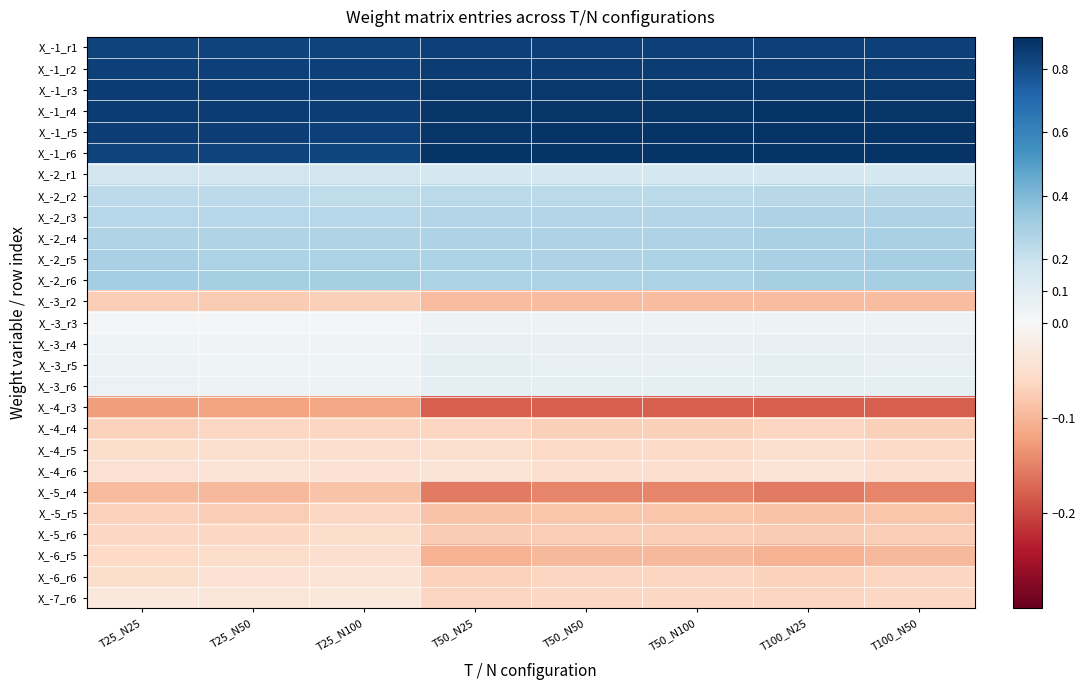

Reading left to right, extract all data points from this chart.

X_-1_r1: T25_N25=0.8	T25_N50=0.8	T25_N100=0.8	T50_N25=0.8	T50_N50=0.8	T50_N100=0.8	T100_N25=0.8	T100_N50=0.8
X_-1_r2: T25_N25=0.8	T25_N50=0.8	T25_N100=0.8	T50_N25=0.9	T50_N50=0.9	T50_N100=0.9	T100_N25=0.9	T100_N50=0.9
X_-1_r3: T25_N25=0.9	T25_N50=0.9	T25_N100=0.8	T50_N25=0.9	T50_N50=0.9	T50_N100=0.9	T100_N25=0.9	T100_N50=0.9
X_-1_r4: T25_N25=0.9	T25_N50=0.9	T25_N100=0.8	T50_N25=0.9	T50_N50=0.9	T50_N100=0.9	T100_N25=0.9	T100_N50=0.9
X_-1_r5: T25_N25=0.8	T25_N50=0.8	T25_N100=0.8	T50_N25=0.9	T50_N50=0.9	T50_N100=0.9	T100_N25=0.9	T100_N50=0.9
X_-1_r6: T25_N25=0.8	T25_N50=0.8	T25_N100=0.8	T50_N25=0.9	T50_N50=0.9	T50_N100=0.9	T100_N25=0.9	T100_N50=0.9
X_-2_r1: T25_N25=0.2	T25_N50=0.2	T25_N100=0.2	T50_N25=0.2	T50_N50=0.2	T50_N100=0.2	T100_N25=0.2	T100_N50=0.2
X_-2_r2: T25_N25=0.2	T25_N50=0.2	T25_N100=0.2	T50_N25=0.2	T50_N50=0.2	T50_N100=0.2	T100_N25=0.2	T100_N50=0.3
X_-2_r3: T25_N25=0.3	T25_N50=0.3	T25_N100=0.3	T50_N25=0.3	T50_N50=0.3	T50_N100=0.3	T100_N25=0.3	T100_N50=0.3
X_-2_r4: T25_N25=0.3	T25_N50=0.3	T25_N100=0.3	T50_N25=0.3	T50_N50=0.3	T50_N100=0.3	T100_N25=0.3	T100_N50=0.3
X_-2_r5: T25_N25=0.3	T25_N50=0.3	T25_N100=0.3	T50_N25=0.3	T50_N50=0.3	T50_N100=0.3	T100_N25=0.3	T100_N50=0.3
X_-2_r6: T25_N25=0.3	T25_N50=0.3	T25_N100=0.3	T50_N25=0.3	T50_N50=0.3	T50_N100=0.3	T100_N25=0.3	T100_N50=0.3
X_-3_r2: T25_N25=-0.1	T25_N50=-0.1	T25_N100=-0.1	T50_N25=-0.1	T50_N50=-0.1	T50_N100=-0.1	T100_N25=-0.1	T100_N50=-0.1
X_-3_r3: T25_N25=0.0	T25_N50=0.0	T25_N100=0.0	T50_N25=0.0	T50_N50=0.0	T50_N100=0.0	T100_N25=0.0	T100_N50=0.0
X_-3_r4: T25_N25=0.0	T25_N50=0.0	T25_N100=0.0	T50_N25=0.1	T50_N50=0.1	T50_N100=0.1	T100_N25=0.1	T100_N50=0.1
X_-3_r5: T25_N25=0.0	T25_N50=0.0	T25_N100=0.0	T50_N25=0.1	T50_N50=0.1	T50_N100=0.1	T100_N25=0.1	T100_N50=0.1
X_-3_r6: T25_N25=0.1	T25_N50=0.0	T25_N100=0.0	T50_N25=0.1	T50_N50=0.1	T50_N100=0.1	T100_N25=0.1	T100_N50=0.1
X_-4_r3: T25_N25=-0.1	T25_N50=-0.1	T25_N100=-0.1	T50_N25=-0.2	T50_N50=-0.2	T50_N100=-0.2	T100_N25=-0.2	T100_N50=-0.2
X_-4_r4: T25_N25=-0.1	T25_N50=-0.1	T25_N100=-0.1	T50_N25=-0.1	T50_N50=-0.1	T50_N100=-0.1	T100_N25=-0.1	T100_N50=-0.1
X_-4_r5: T25_N25=-0.1	T25_N50=-0.0	T25_N100=-0.1	T50_N25=-0.0	T50_N50=-0.1	T50_N100=-0.1	T100_N25=-0.0	T100_N50=-0.1
X_-4_r6: T25_N25=-0.0	T25_N50=-0.0	T25_N100=-0.0	T50_N25=-0.0	T50_N50=-0.0	T50_N100=-0.0	T100_N25=-0.0	T100_N50=-0.0
X_-5_r4: T25_N25=-0.1	T25_N50=-0.1	T25_N100=-0.1	T50_N25=-0.2	T50_N50=-0.1	T50_N100=-0.1	T100_N25=-0.2	T100_N50=-0.1
X_-5_r5: T25_N25=-0.1	T25_N50=-0.1	T25_N100=-0.1	T50_N25=-0.1	T50_N50=-0.1	T50_N100=-0.1	T100_N25=-0.1	T100_N50=-0.1
X_-5_r6: T25_N25=-0.1	T25_N50=-0.1	T25_N100=-0.1	T50_N25=-0.1	T50_N50=-0.1	T50_N100=-0.1	T100_N25=-0.1	T100_N50=-0.1
X_-6_r5: T25_N25=-0.1	T25_N50=-0.1	T25_N100=-0.1	T50_N25=-0.1	T50_N50=-0.1	T50_N100=-0.1	T100_N25=-0.1	T100_N50=-0.1
X_-6_r6: T25_N25=-0.1	T25_N50=-0.0	T25_N100=-0.0	T50_N25=-0.1	T50_N50=-0.1	T50_N100=-0.1	T100_N25=-0.1	T100_N50=-0.1
X_-7_r6: T25_N25=-0.0	T25_N50=-0.0	T25_N100=-0.0	T50_N25=-0.1	T50_N50=-0.1	T50_N100=-0.1	T100_N25=-0.1	T100_N50=-0.1